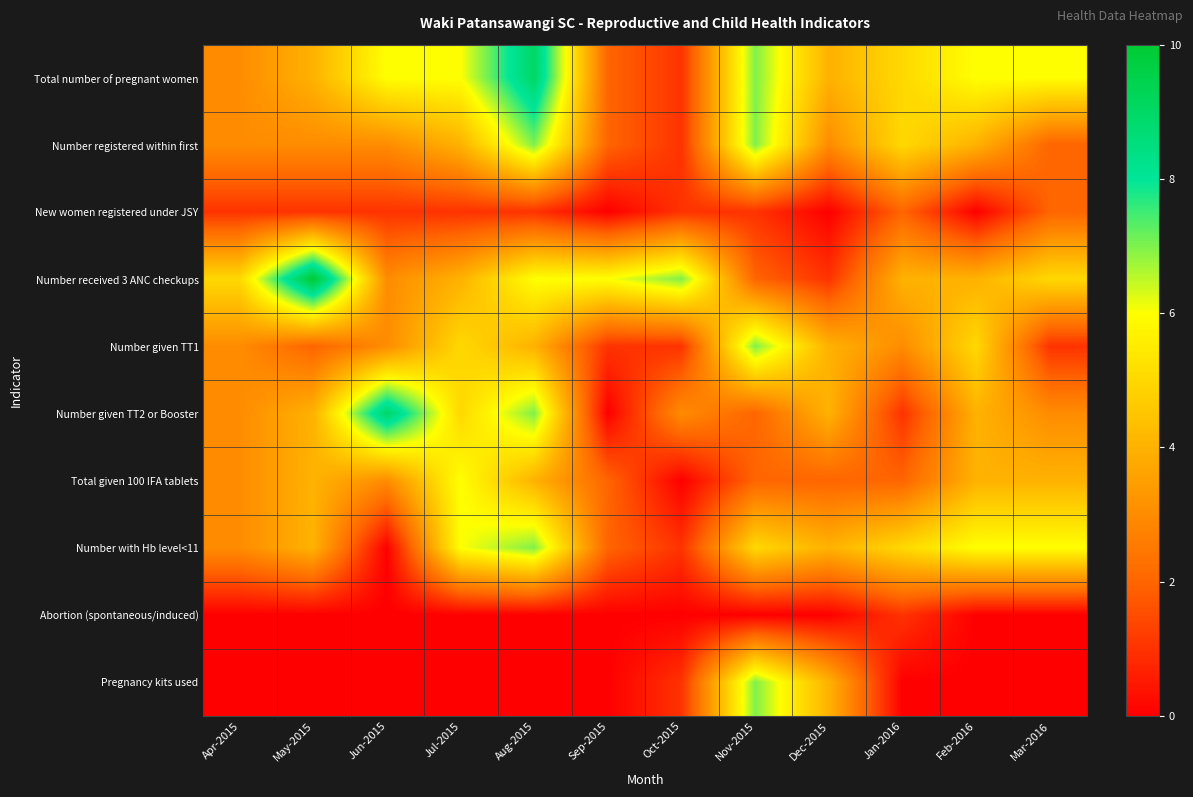

Reading left to right, list all the values displayed in this chart.

Total number of pregnant women: Apr-2015=3	May-2015=4	Jun-2015=6	Jul-2015=6	Aug-2015=9	Sep-2015=2	Oct-2015=1	Nov-2015=7	Dec-2015=4	Jan-2016=5	Feb-2016=6	Mar-2016=6
Number registered within first: Apr-2015=3	May-2015=3	Jun-2015=3	Jul-2015=4	Aug-2015=7	Sep-2015=2	Oct-2015=1	Nov-2015=7	Dec-2015=3	Jan-2016=5	Feb-2016=4	Mar-2016=2
New women registered under JSY: Apr-2015=1	May-2015=1	Jun-2015=1	Jul-2015=1	Aug-2015=1	Sep-2015=0	Oct-2015=1	Nov-2015=1	Dec-2015=0	Jan-2016=2	Feb-2016=0	Mar-2016=2
Number received 3 ANC checkups: Apr-2015=5	May-2015=10	Jun-2015=3	Jul-2015=4	Aug-2015=6	Sep-2015=6	Oct-2015=7	Nov-2015=2	Dec-2015=1	Jan-2016=4	Feb-2016=4	Mar-2016=5
Number given TT1: Apr-2015=3	May-2015=2	Jun-2015=3	Jul-2015=5	Aug-2015=4	Sep-2015=1	Oct-2015=1	Nov-2015=7	Dec-2015=4	Jan-2016=3	Feb-2016=5	Mar-2016=1
Number given TT2 or Booster: Apr-2015=3	May-2015=4	Jun-2015=9	Jul-2015=5	Aug-2015=7	Sep-2015=0	Oct-2015=3	Nov-2015=2	Dec-2015=4	Jan-2016=1	Feb-2016=4	Mar-2016=3
Total given 100 IFA tablets: Apr-2015=3	May-2015=4	Jun-2015=3	Jul-2015=6	Aug-2015=4	Sep-2015=2	Oct-2015=0	Nov-2015=2	Dec-2015=2	Jan-2016=2	Feb-2016=4	Mar-2016=4
Number with Hb level<11: Apr-2015=3	May-2015=4	Jun-2015=0	Jul-2015=6	Aug-2015=7	Sep-2015=2	Oct-2015=1	Nov-2015=5	Dec-2015=4	Jan-2016=5	Feb-2016=6	Mar-2016=6
Abortion (spontaneous/induced): Apr-2015=0	May-2015=0	Jun-2015=0	Jul-2015=0	Aug-2015=0	Sep-2015=0	Oct-2015=0	Nov-2015=0	Dec-2015=0	Jan-2016=1	Feb-2016=0	Mar-2016=0
Pregnancy kits used: Apr-2015=0	May-2015=0	Jun-2015=0	Jul-2015=0	Aug-2015=0	Sep-2015=0	Oct-2015=1	Nov-2015=7	Dec-2015=4	Jan-2016=0	Feb-2016=0	Mar-2016=0